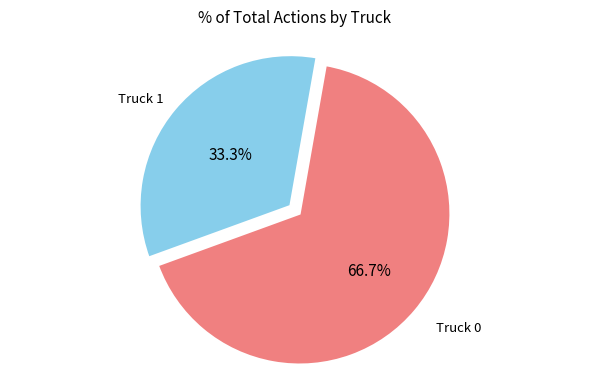

Is there a majority slice in this chart?

Yes